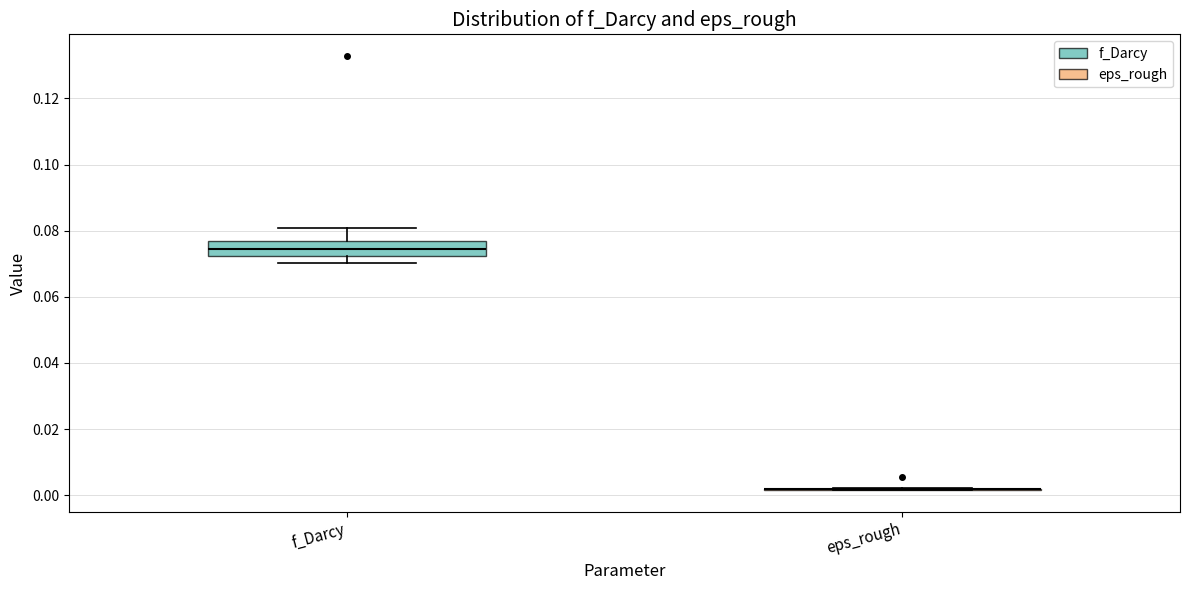

Reading left to right, read every box against the y-axis: the position of its median line, the range the box covers, and the ends of its whiskers. The values are not printed on the chart, so give them approximately, as read against the axis.

f_Darcy: median 0.074, box 0.072 to 0.076, whiskers 0.070 to 0.080
eps_rough: box collapsed to a line at 0.002, whiskers 0.002 to 0.002